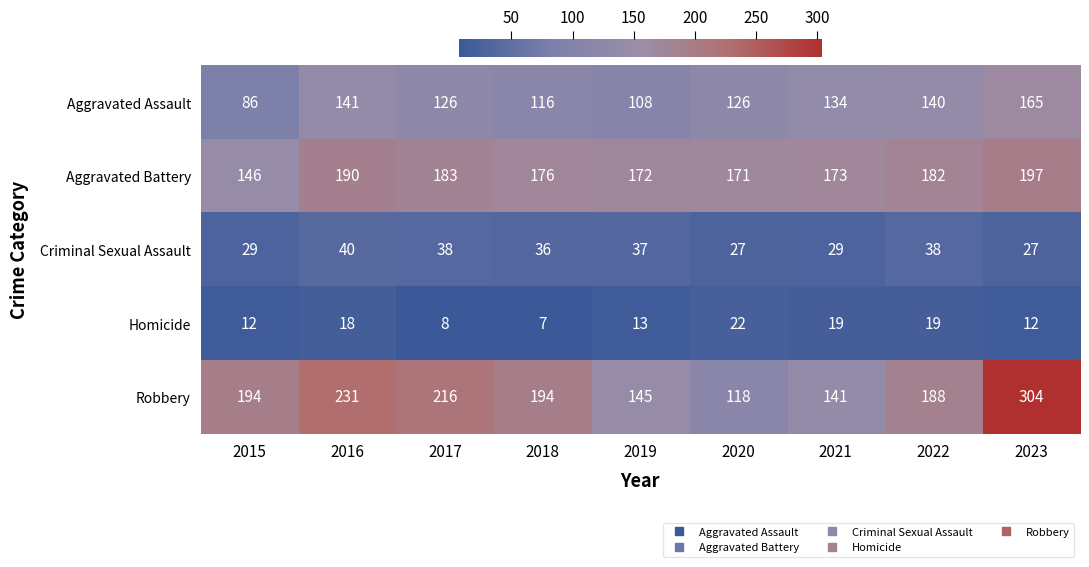

Which series has the widest spread of values?

Robbery